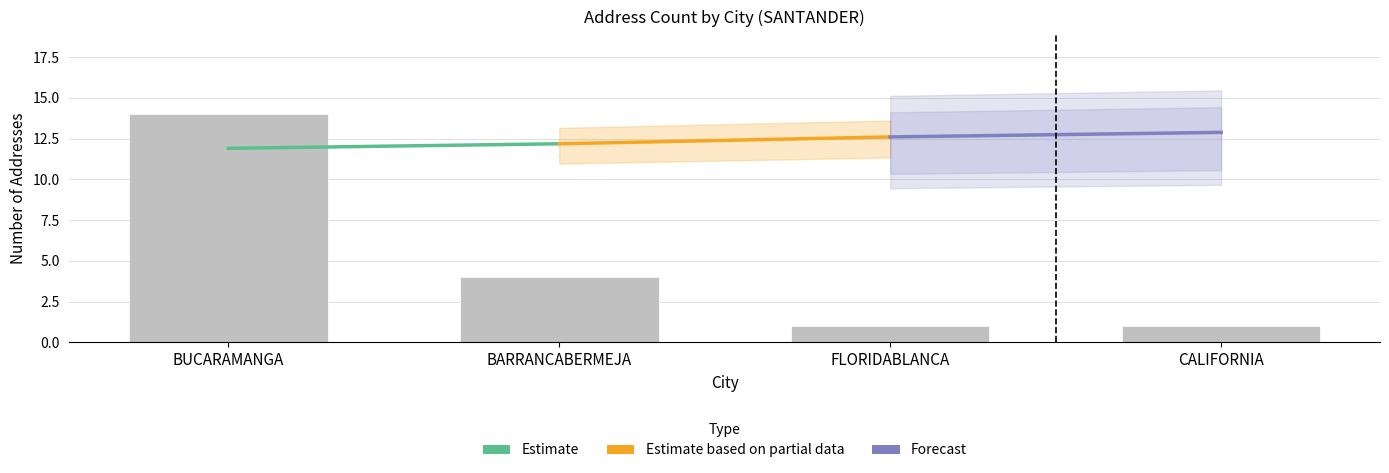

Where is the data nearest to the value 7?

BARRANCABERMEJA